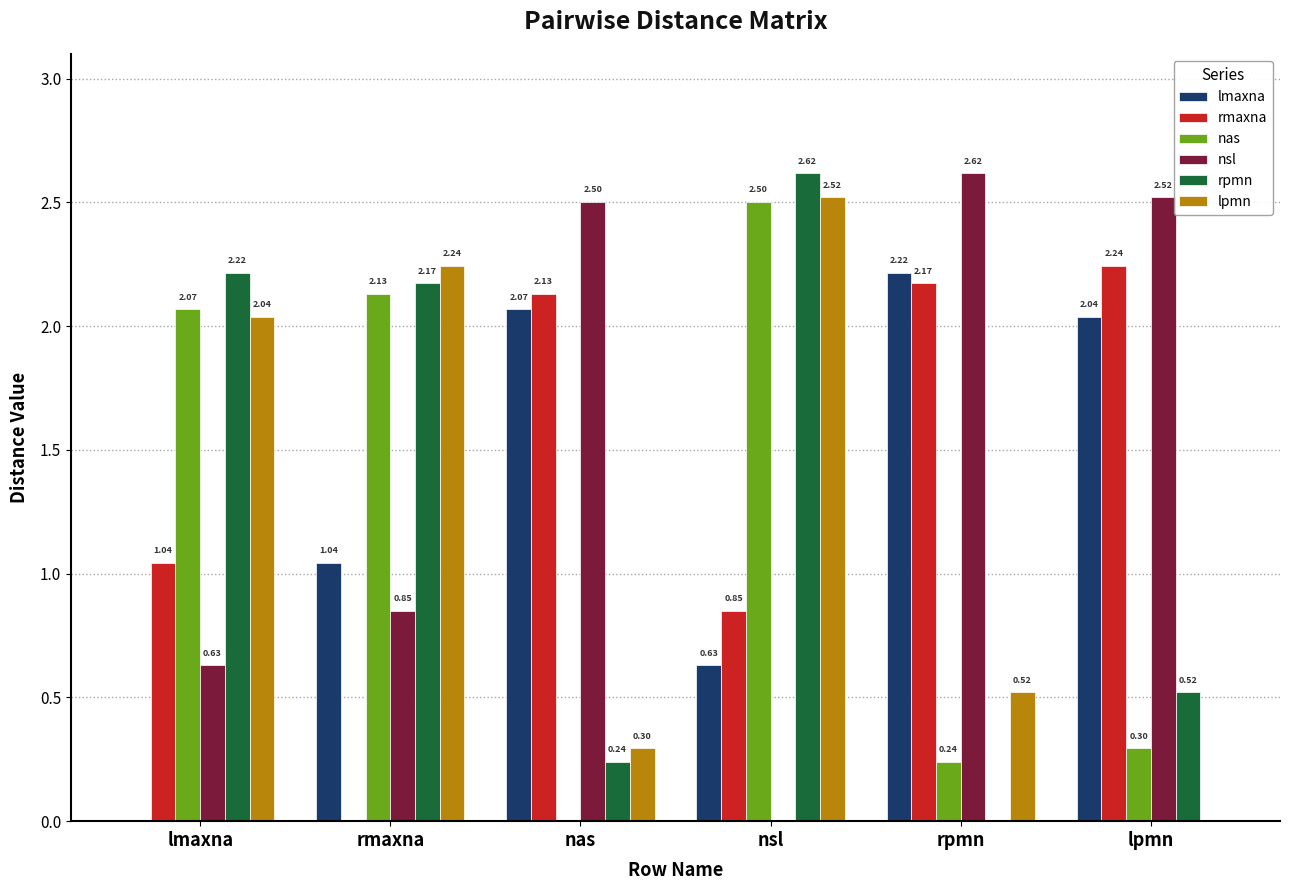

Which series has the largest total across all categories?

nsl